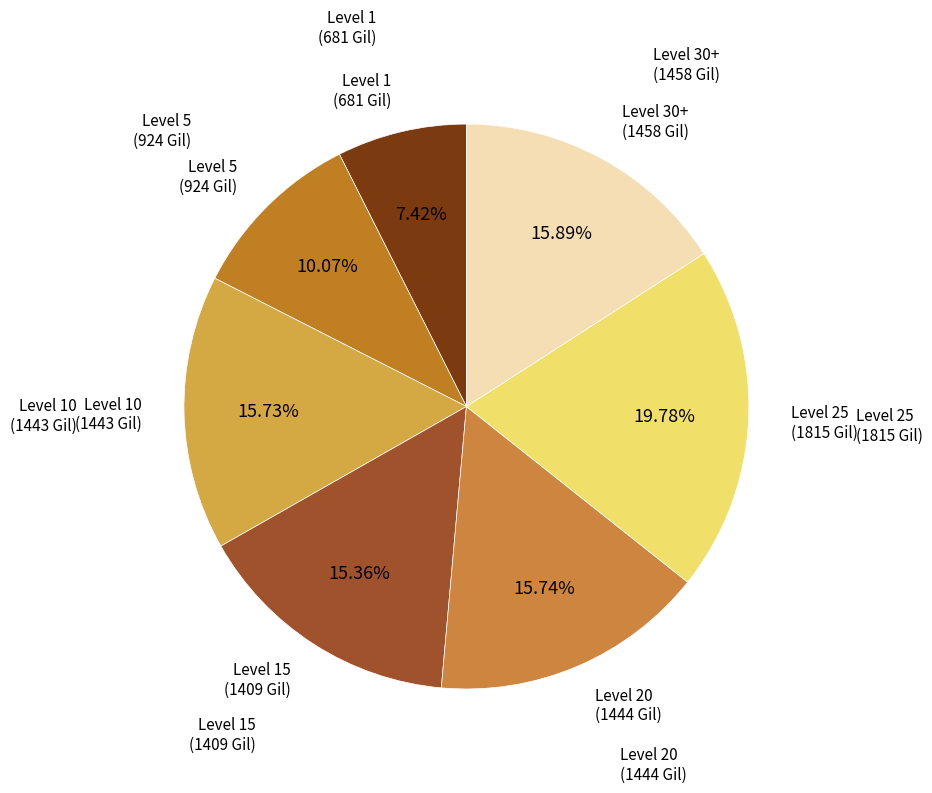

Is the sum of Level 30+ and Level 1 greater than half?

No